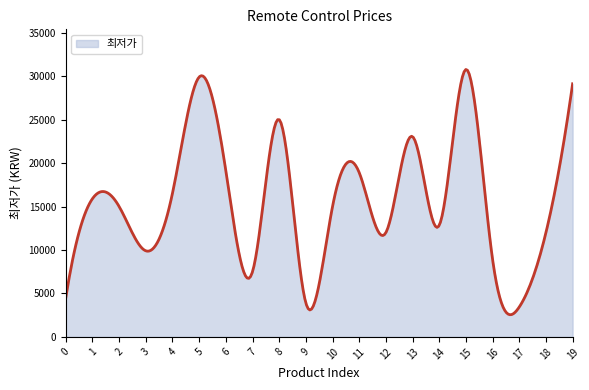

What is the greatest value displayed?

30766.2